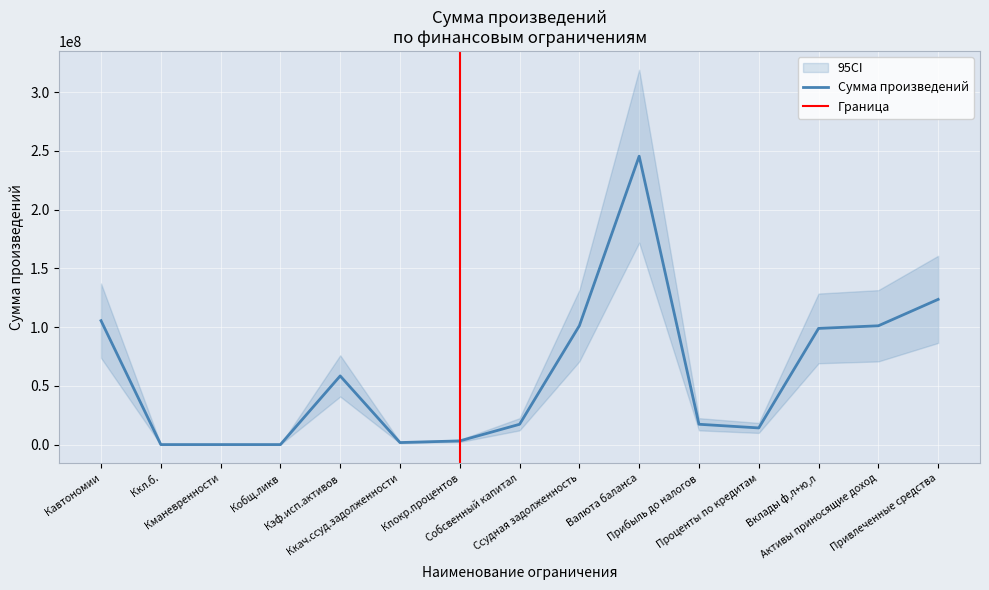

The chart shows a value of 0.0 at Кманевренности. True or false?

True